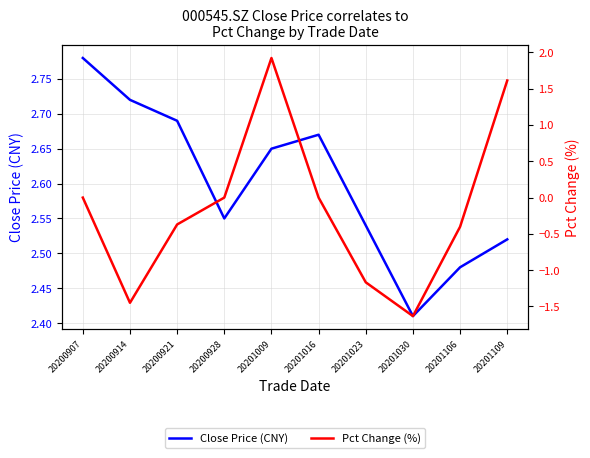

The value of Pct Change (%) at 20200907 is 0.0. True or false?

True